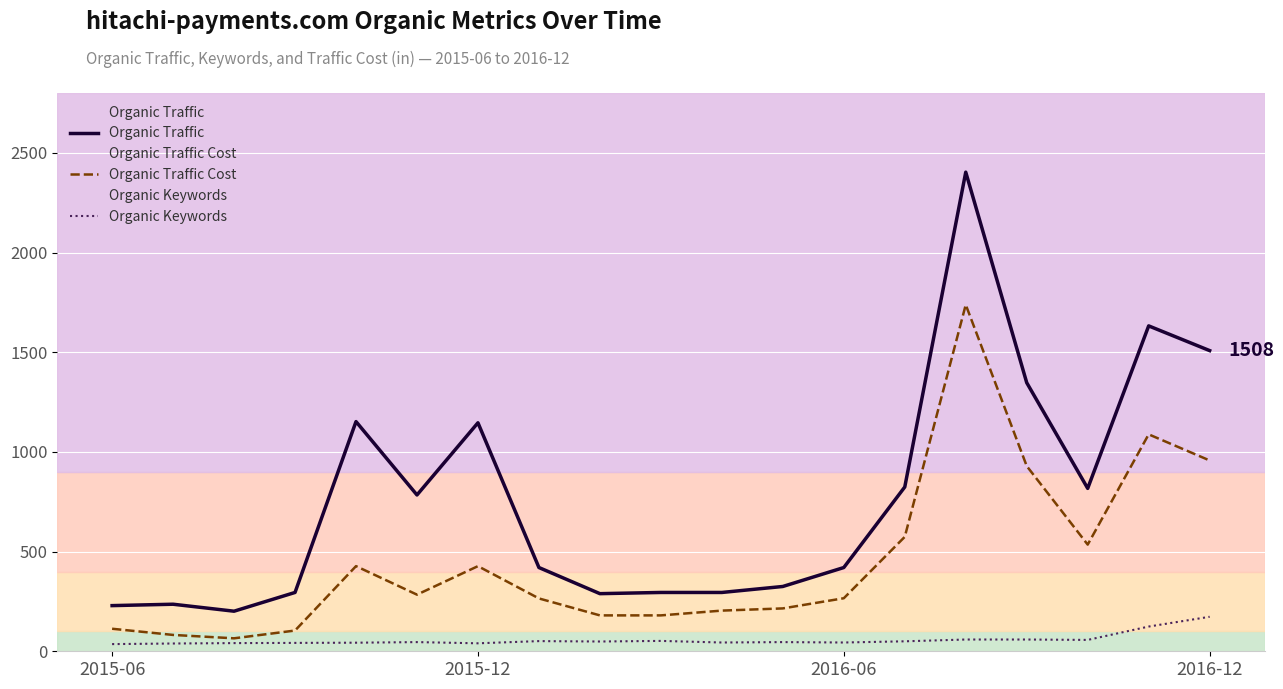

What are all the series names shown in the legend?

Organic Traffic, Organic Traffic Cost, Organic Keywords